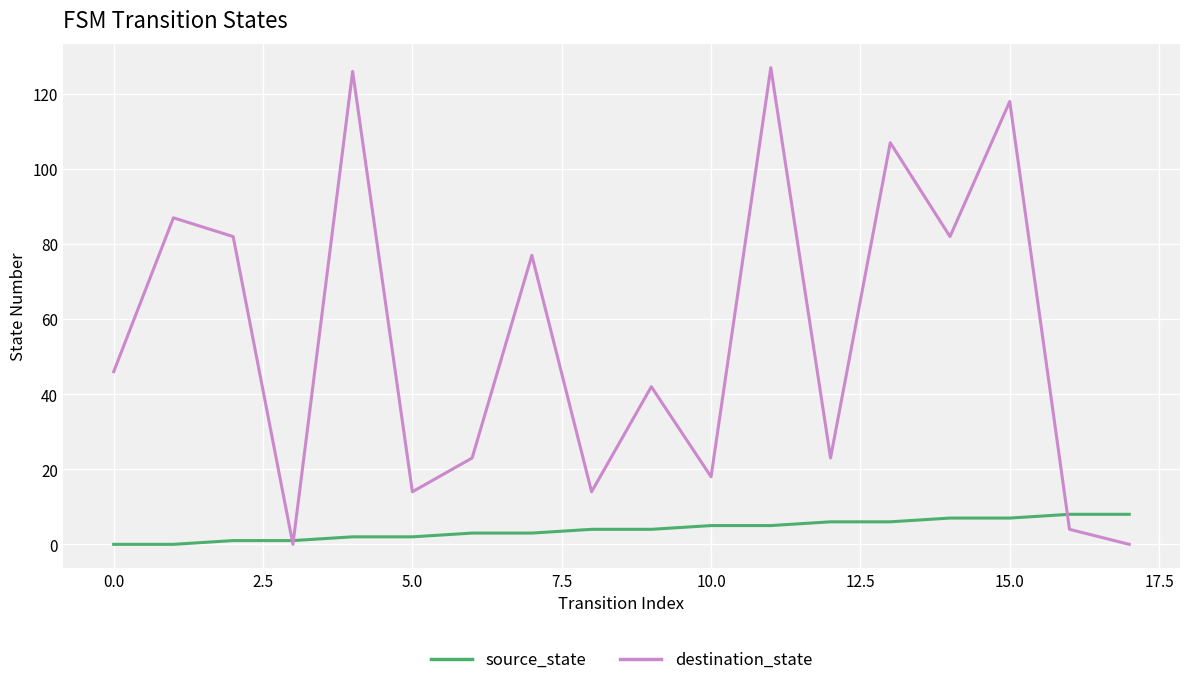

Which series has the largest range (max minus min)?

destination_state